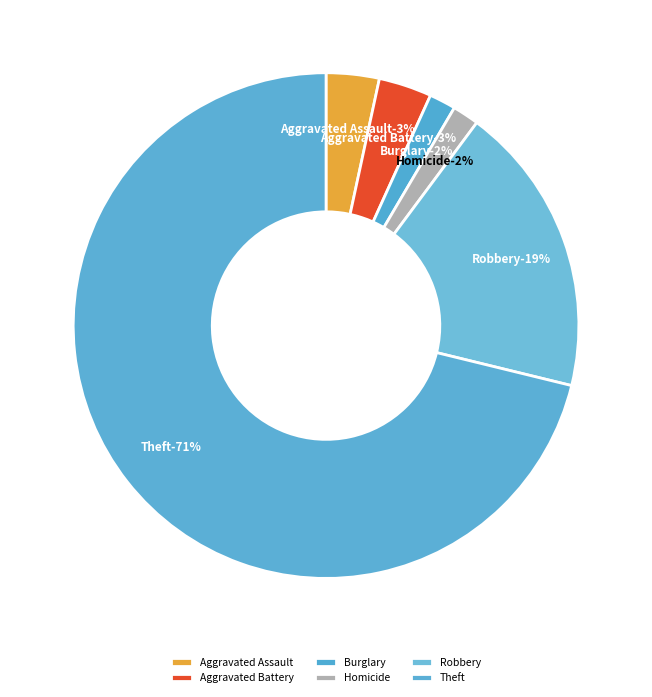

To the nearest percent, what percentage of the pie is Robbery?

19%